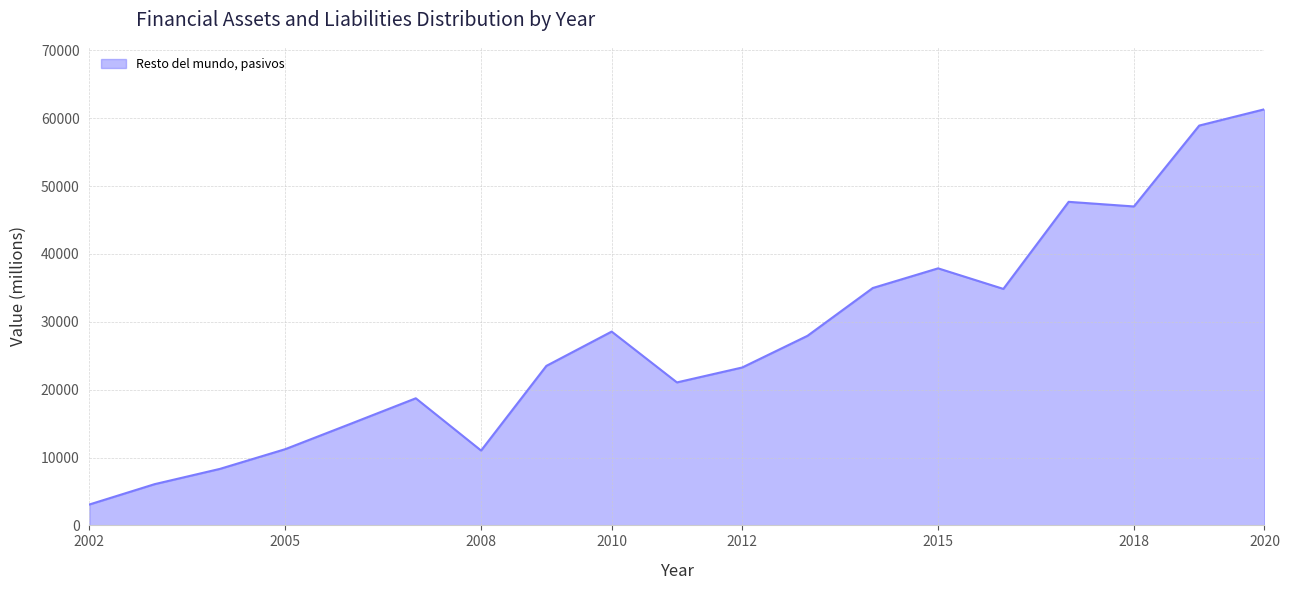

What is the difference between the maximum and minimum values?

58231